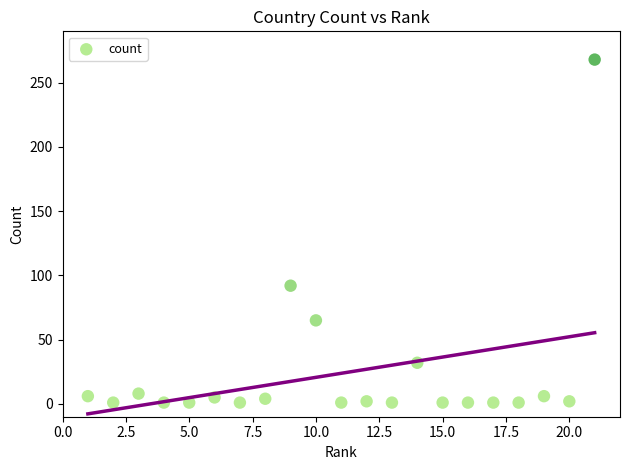

What Y value in the scatter plot is closest to 134?

92